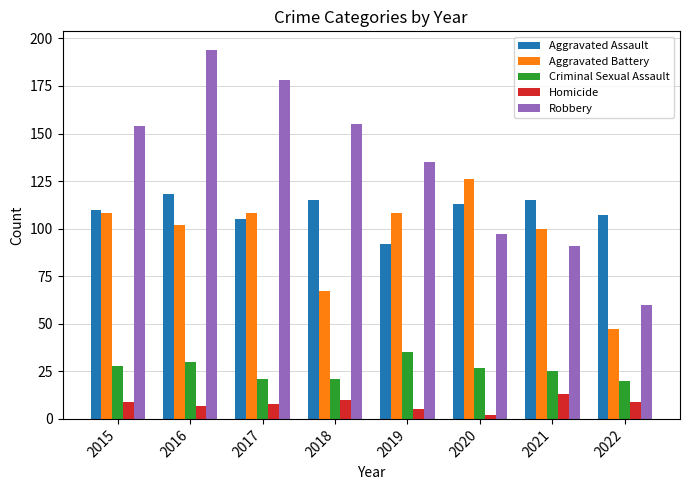

Which series has the largest range (max minus min)?

Robbery